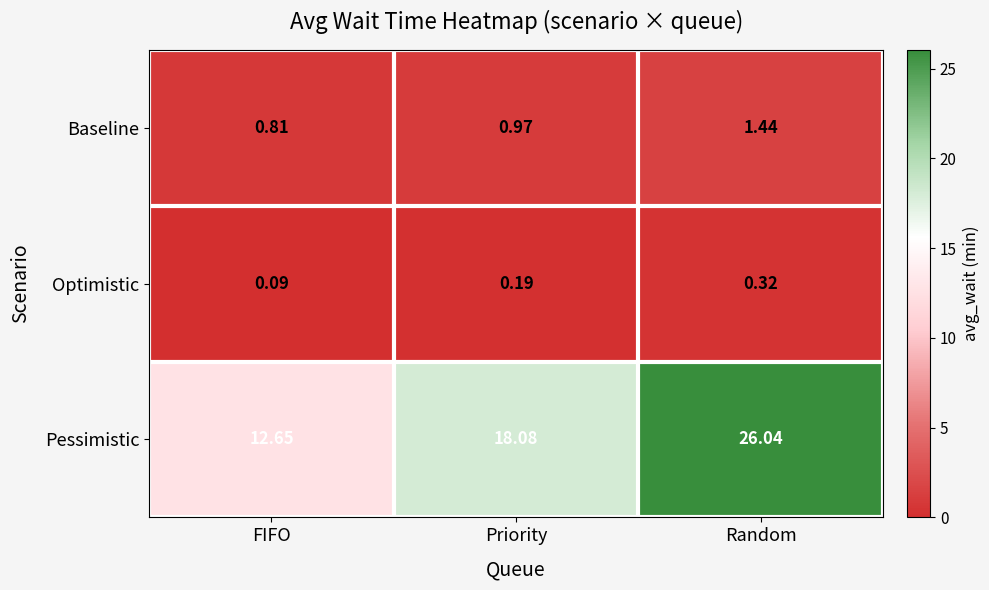

Rank the series at FIFO from lowest to highest value.

Optimistic, Baseline, Pessimistic